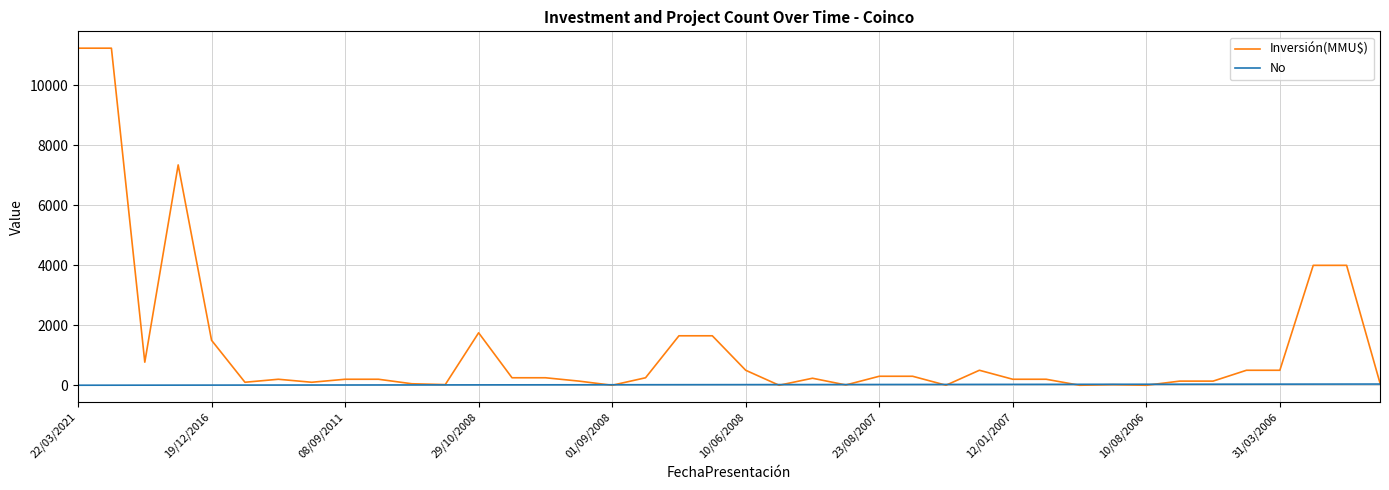

List the series in order of their peak value, lowest first.

No, Inversión(MMU$)